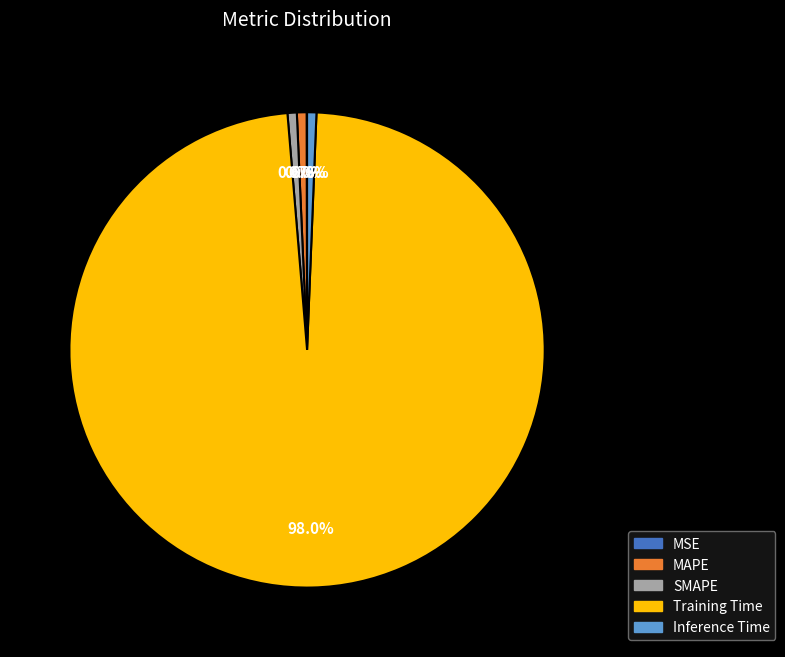

Which category has the biggest portion of the pie?

Training Time